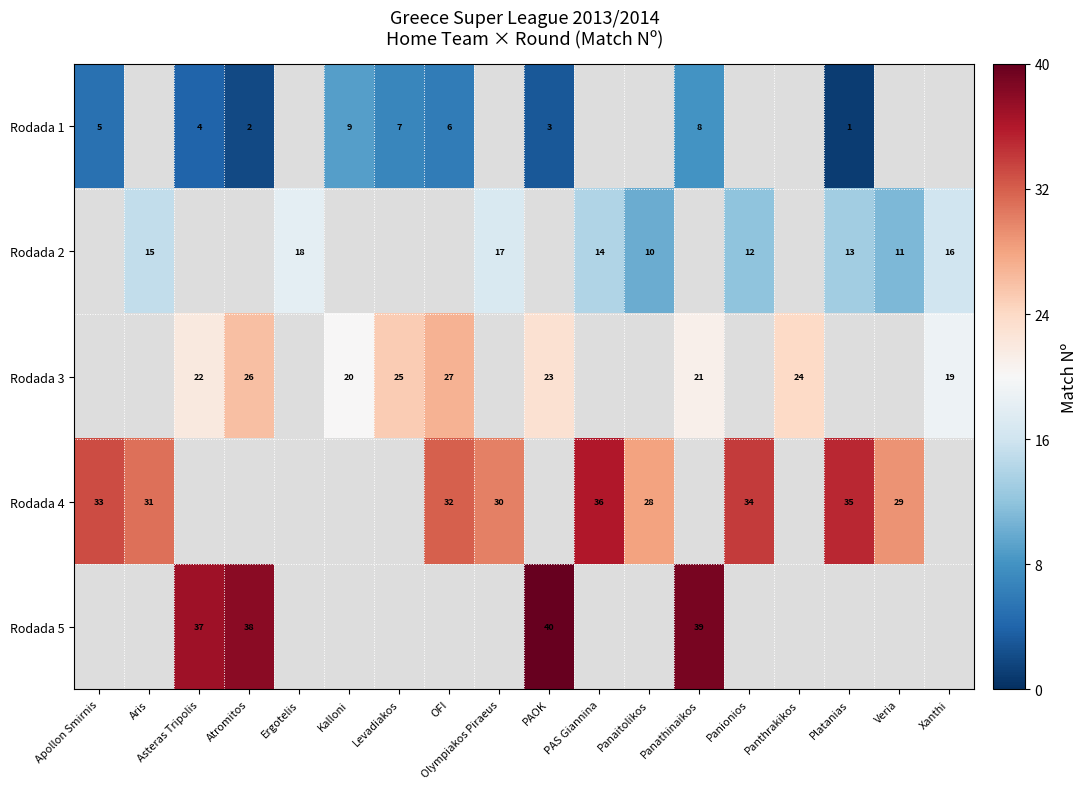

The value of Rodada 2 at PAS Giannina is 3.5. True or false?

False